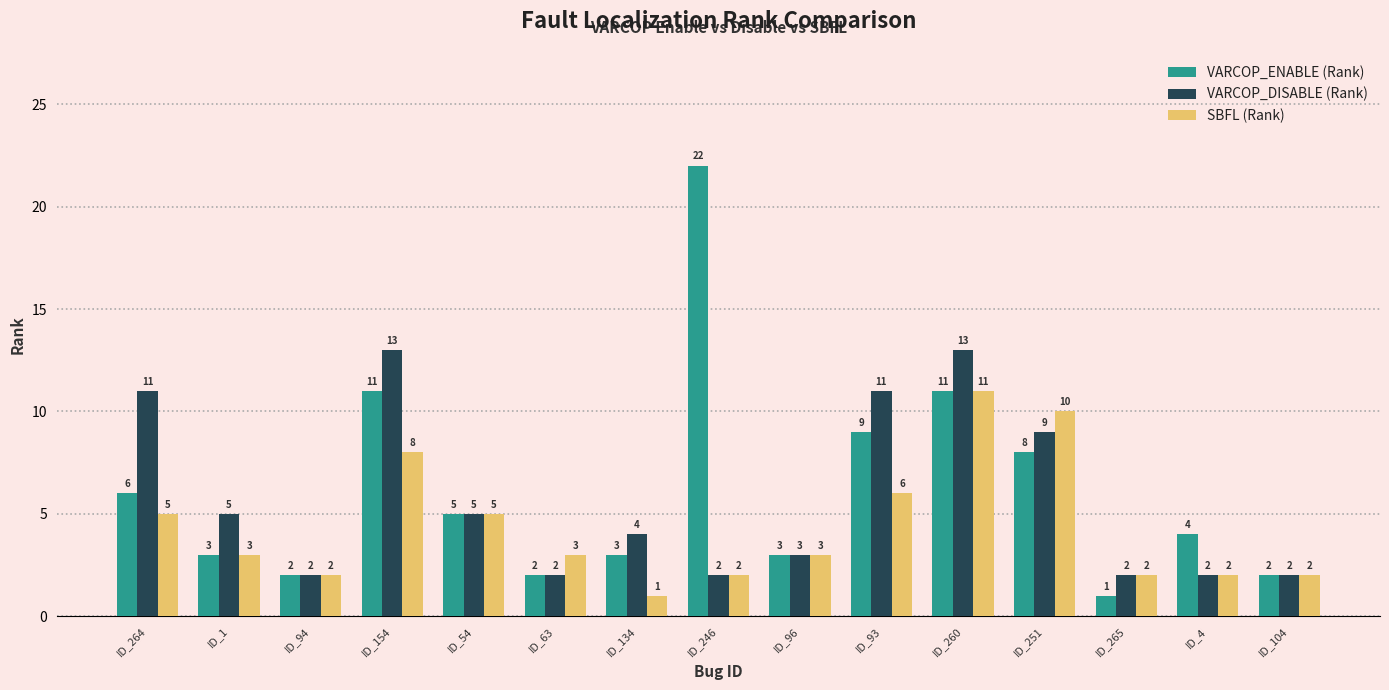

What is the difference between the maximum and minimum values in the SBFL (Rank) series?

10